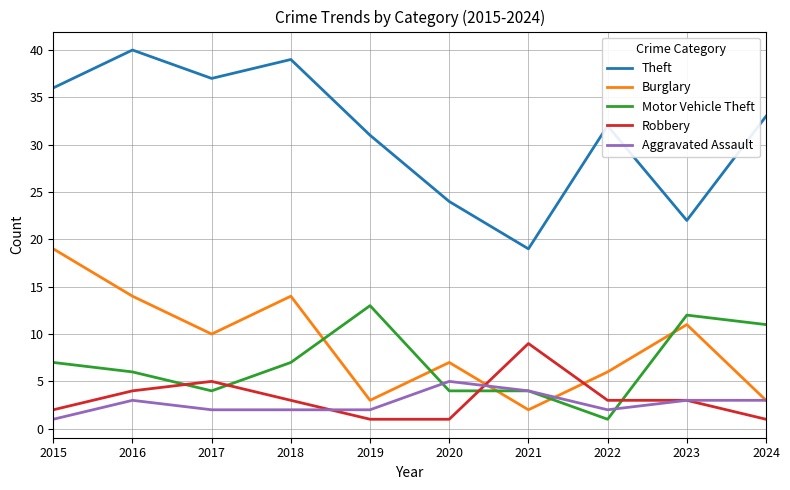

Which category has the highest value in the Motor Vehicle Theft series?

2019